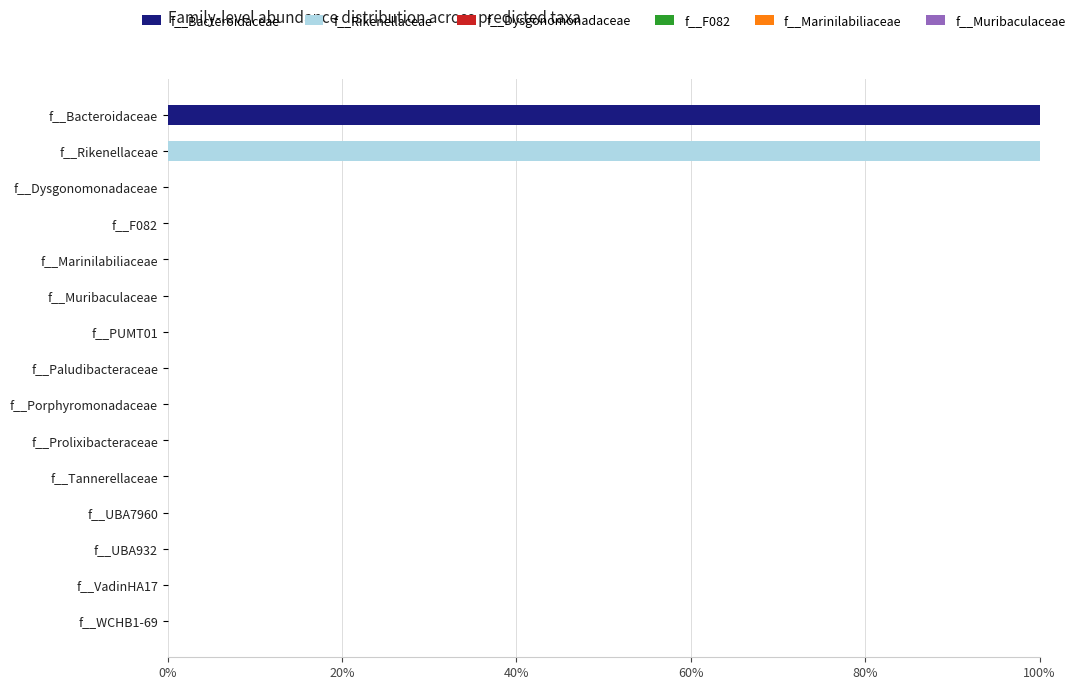

What is the sum of all f__Bacteroidaceae values?

100